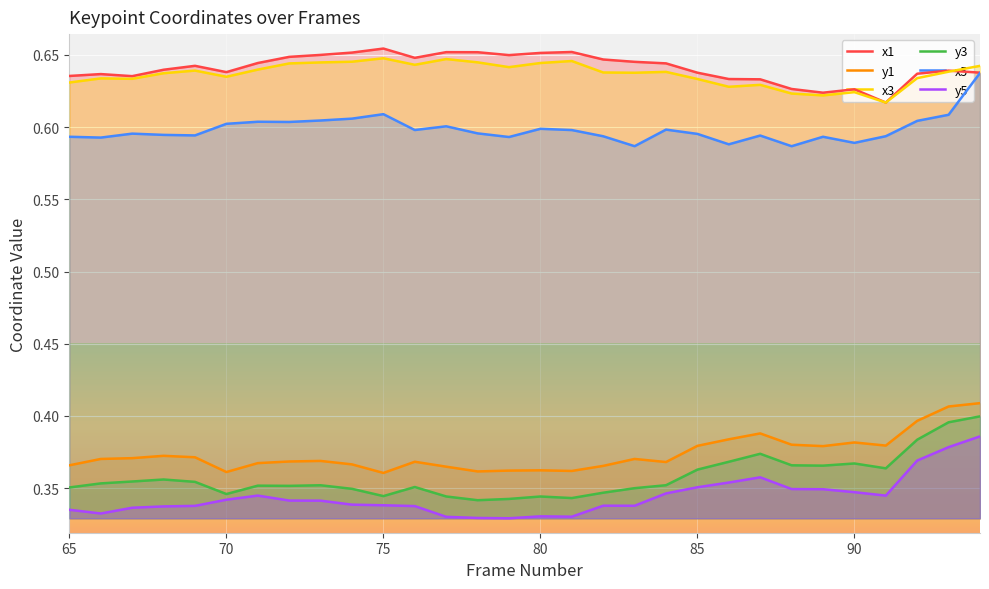

How many lines are shown in the chart?

6